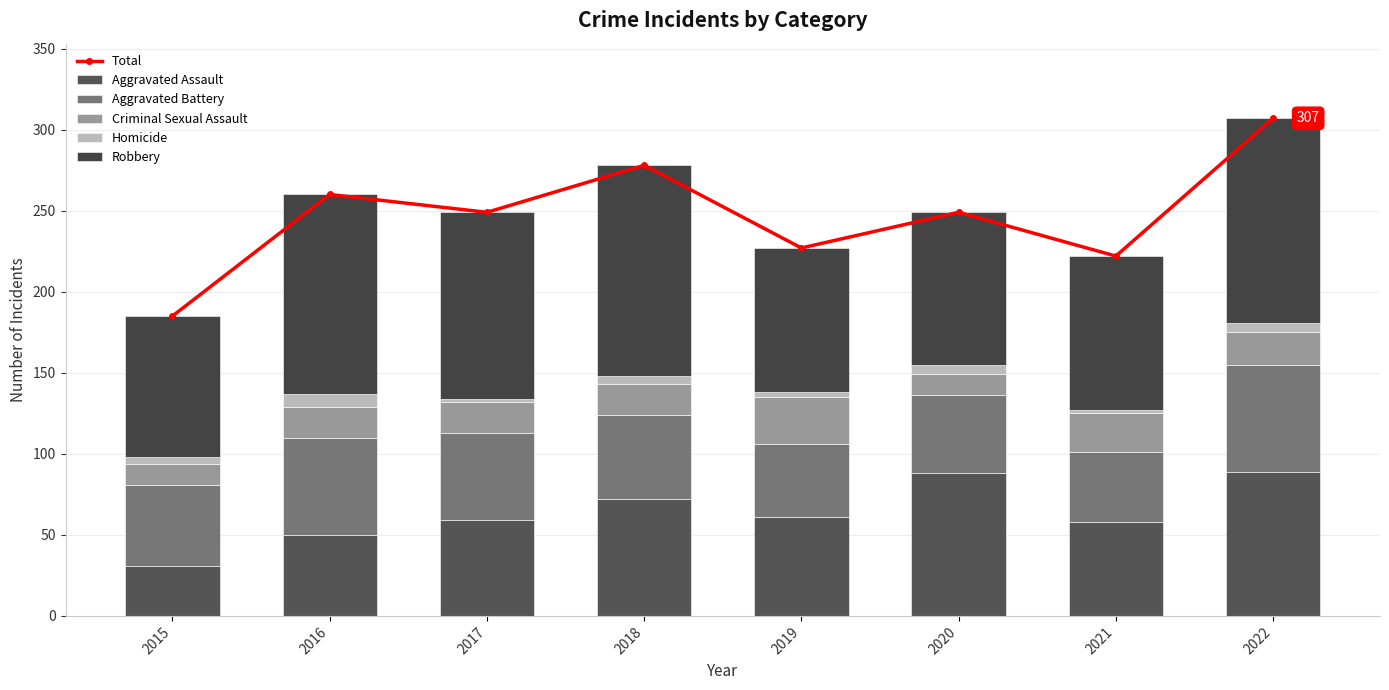

The value of Aggravated Assault at 2020 is 129. True or false?

False